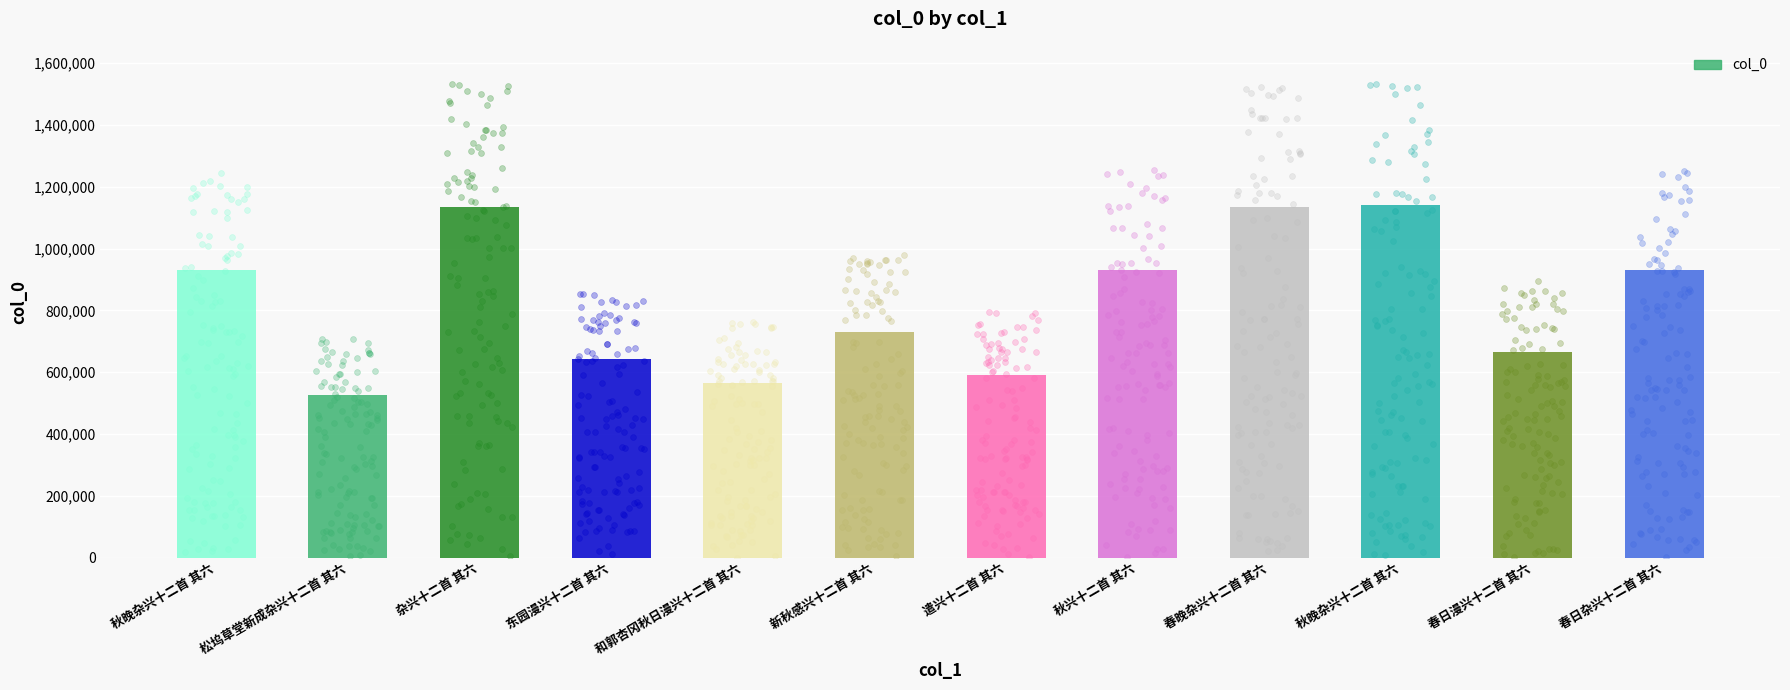

Approximately how many times larger is the value at 秋晚杂兴十二首 其六 compared to 秋晚杂兴十二首 其六?

1.2